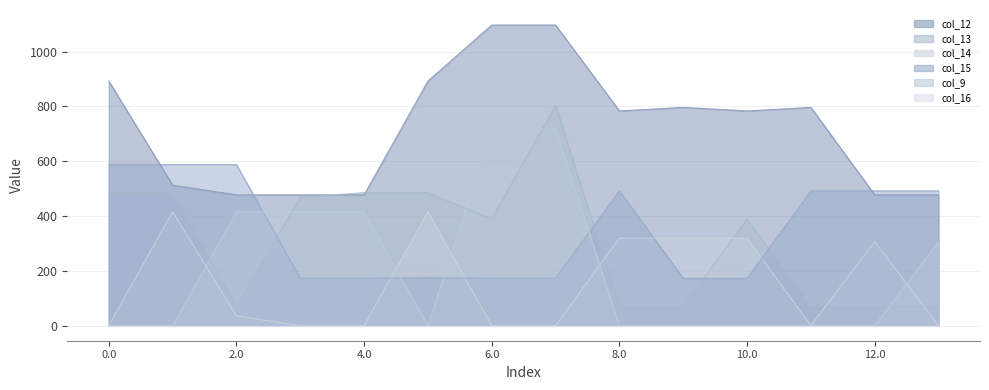

Between which two adjacent categories do col_14 and col_13 first intersect?

7.0 and 8.0